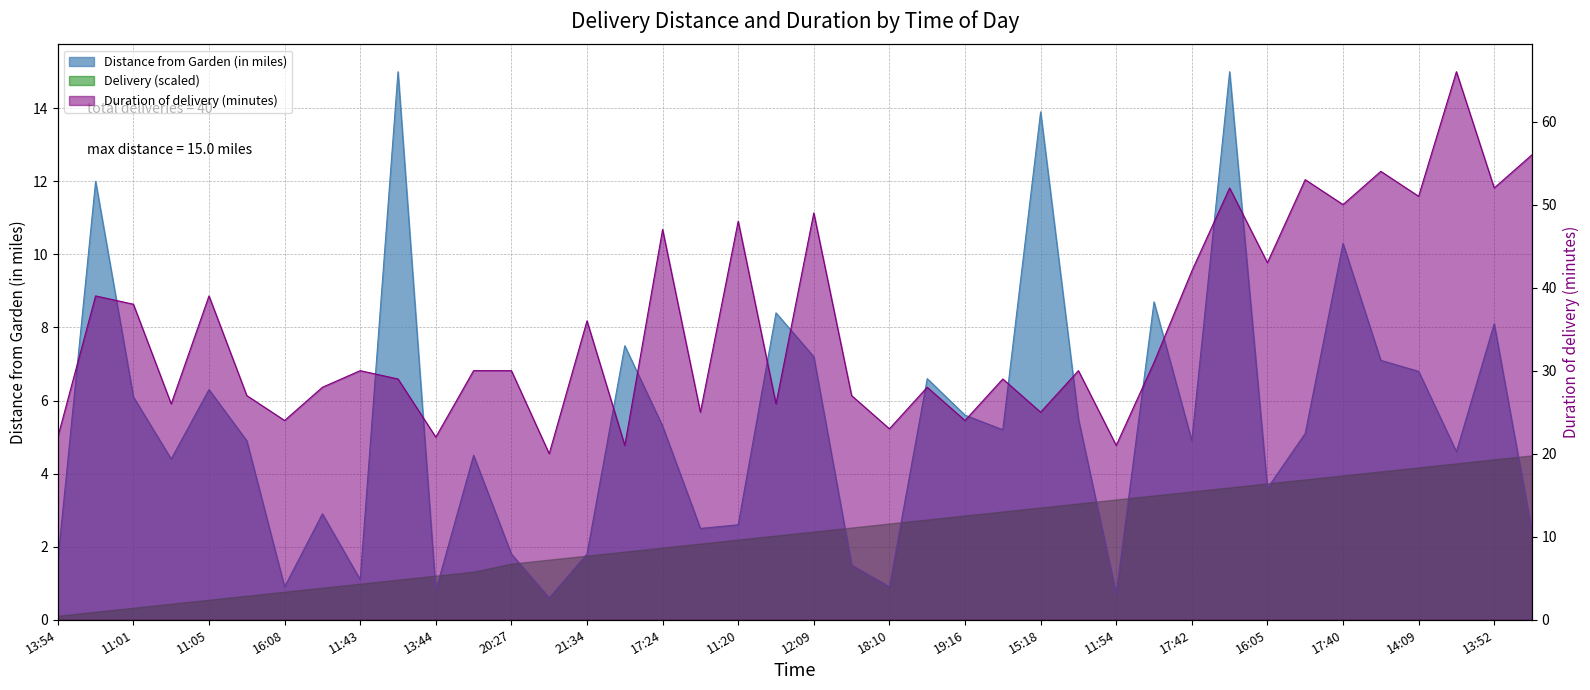

True or false: Distance from Garden (in miles) has more than 0 points higher than both neighbors.

True